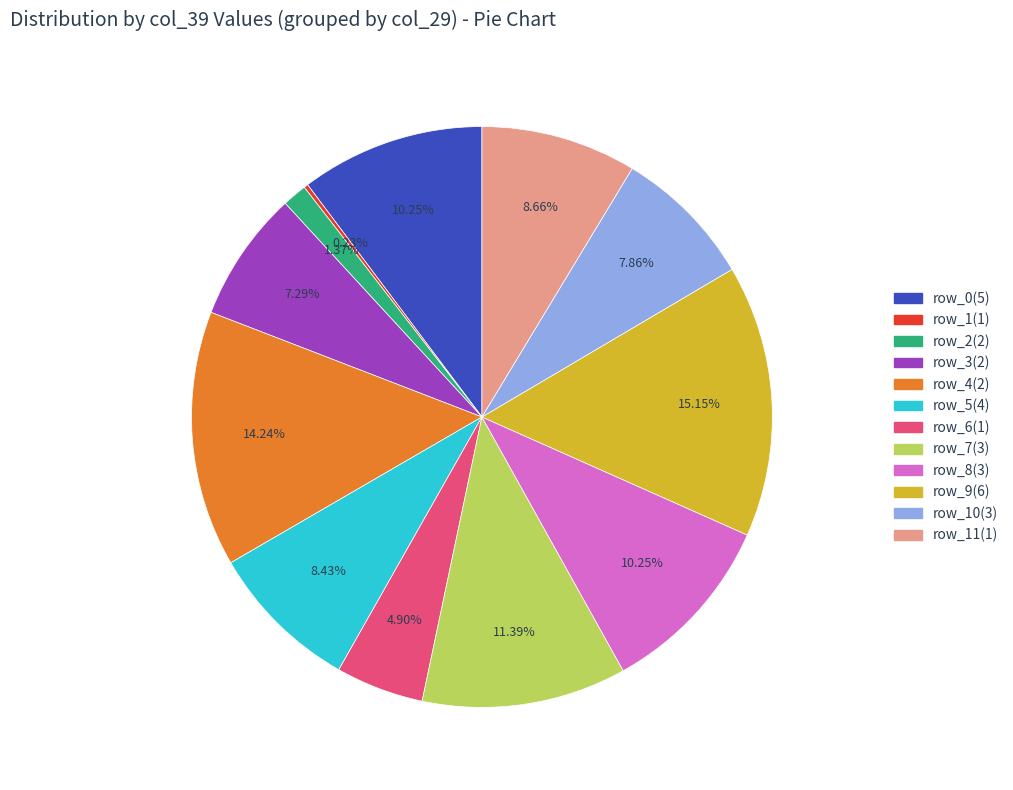

Is there any slice that represents more than half of the pie?

No